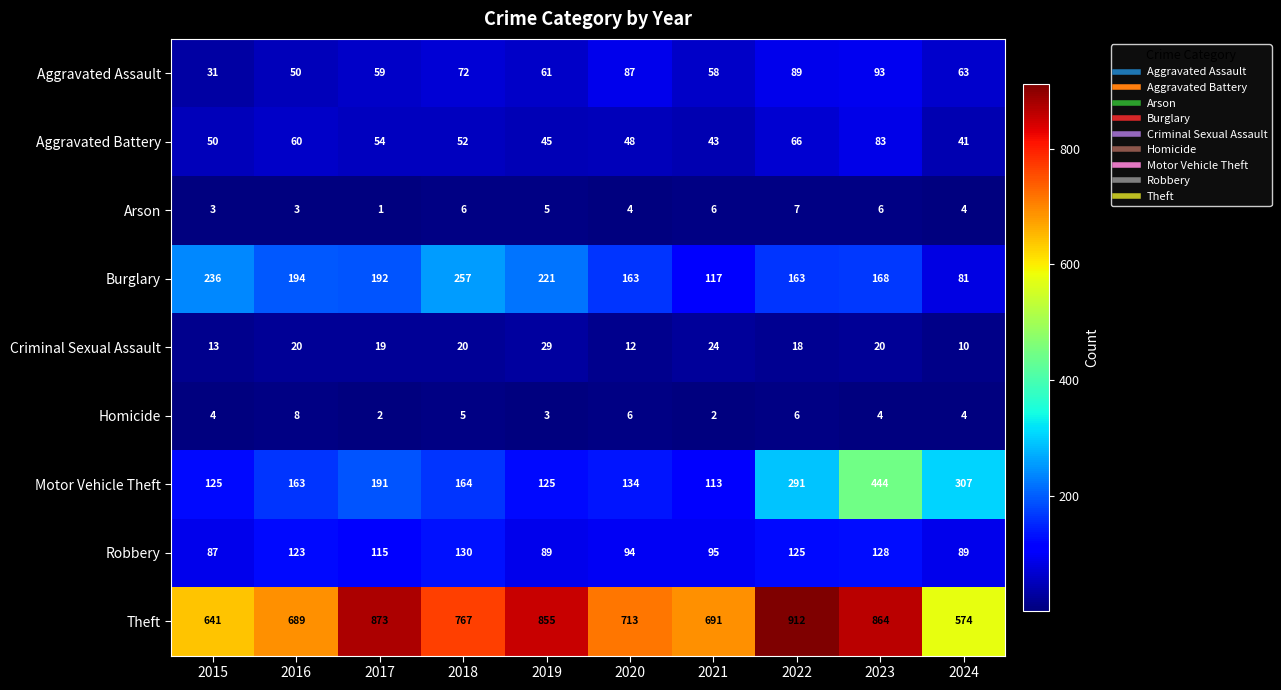

At 2015, list the series in order from smallest to largest.

Arson, Homicide, Criminal Sexual Assault, Aggravated Assault, Aggravated Battery, Robbery, Motor Vehicle Theft, Burglary, Theft